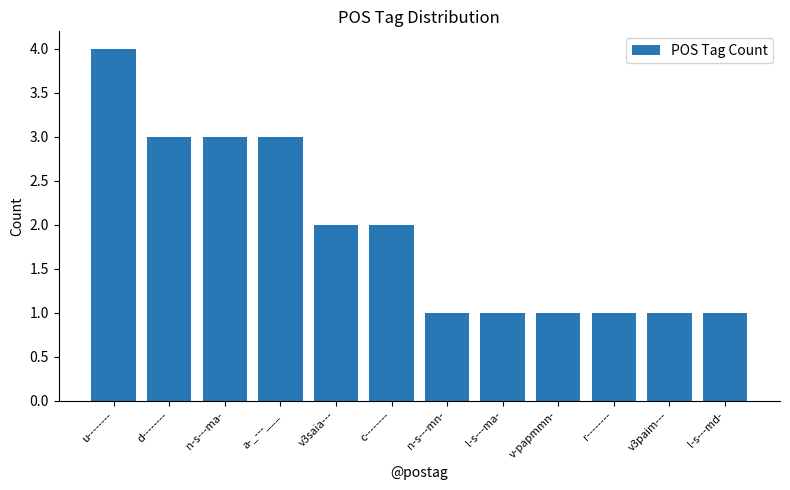

Which category has the highest value across all series?

u--------